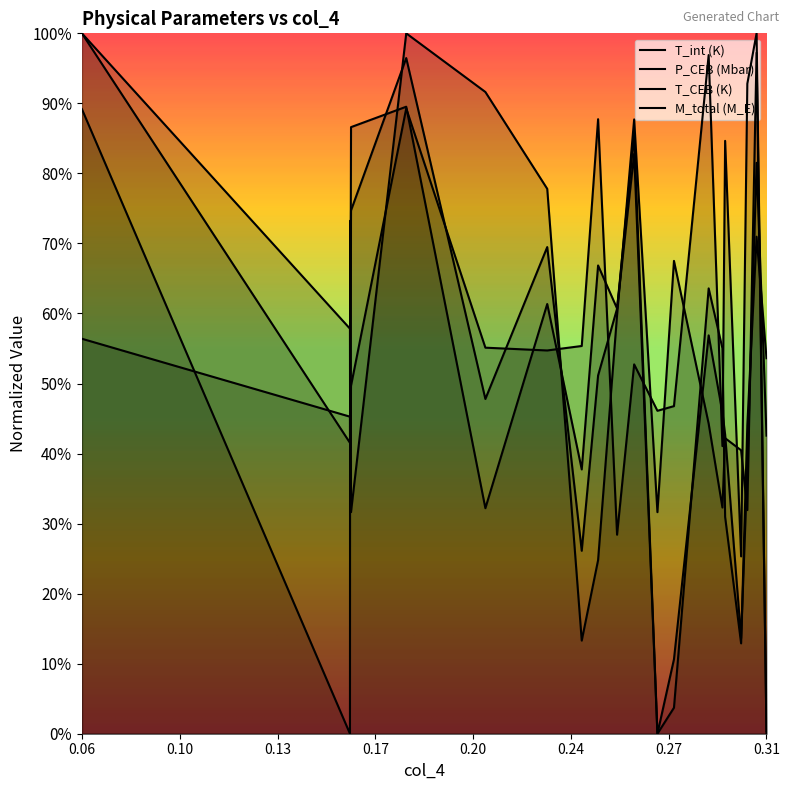

How many values in the M_total (M_E) series exceed 0?

19